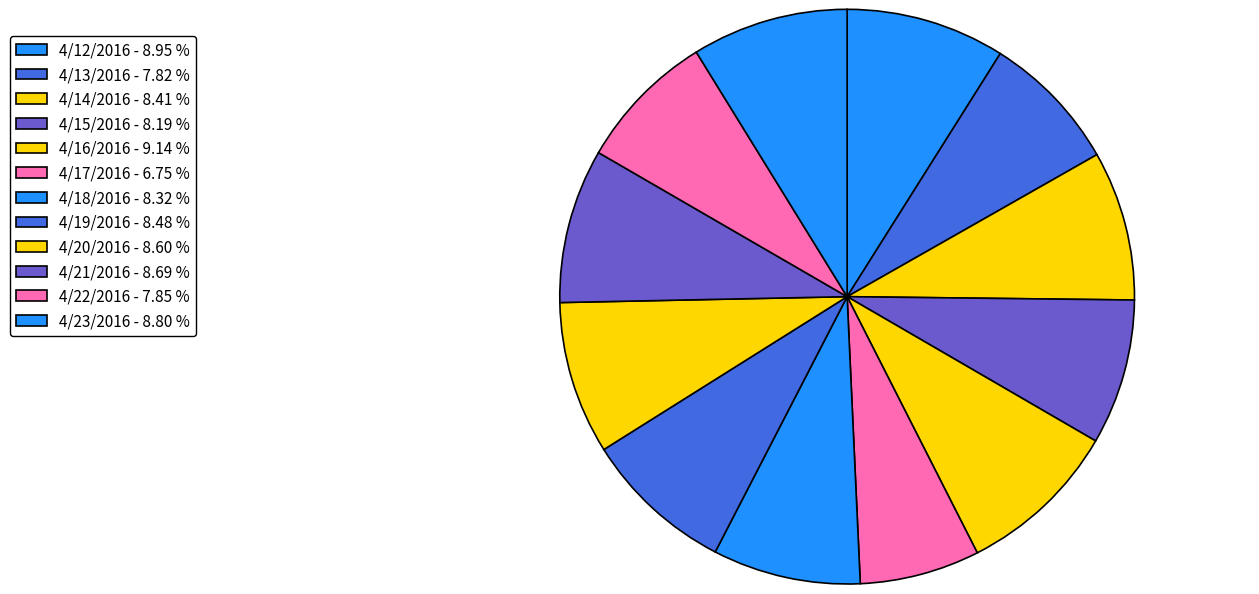

Which slice is the smallest?

4/17/2016